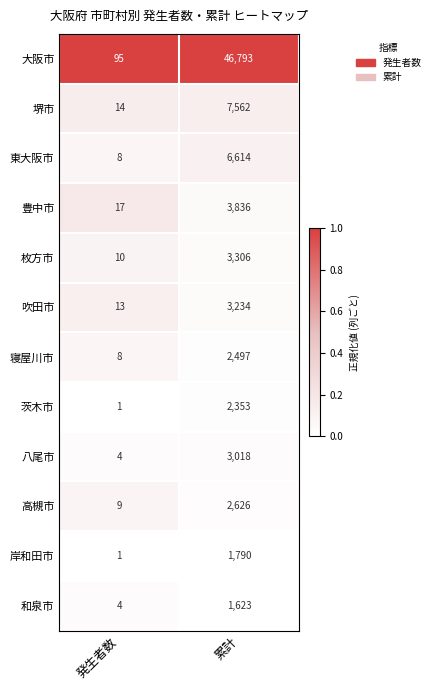

Count the number of data series in this chart.

12